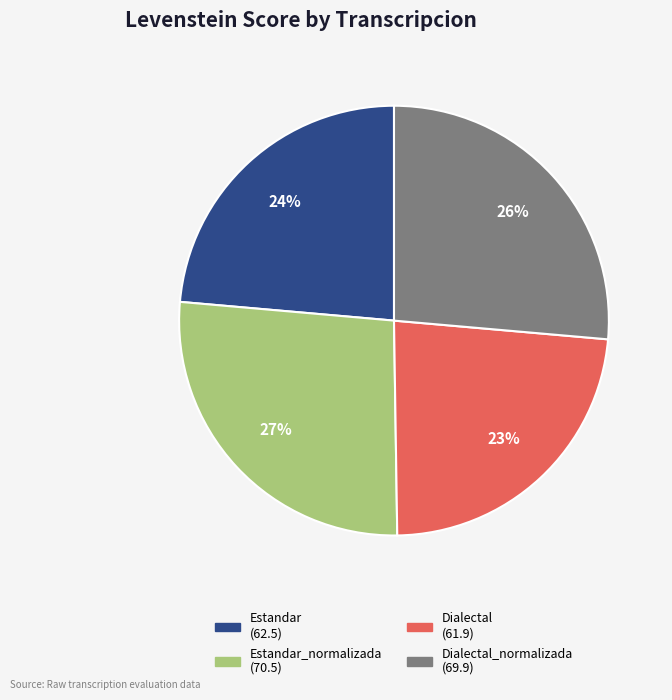

To the nearest percent, what is the average slice percentage?

25%